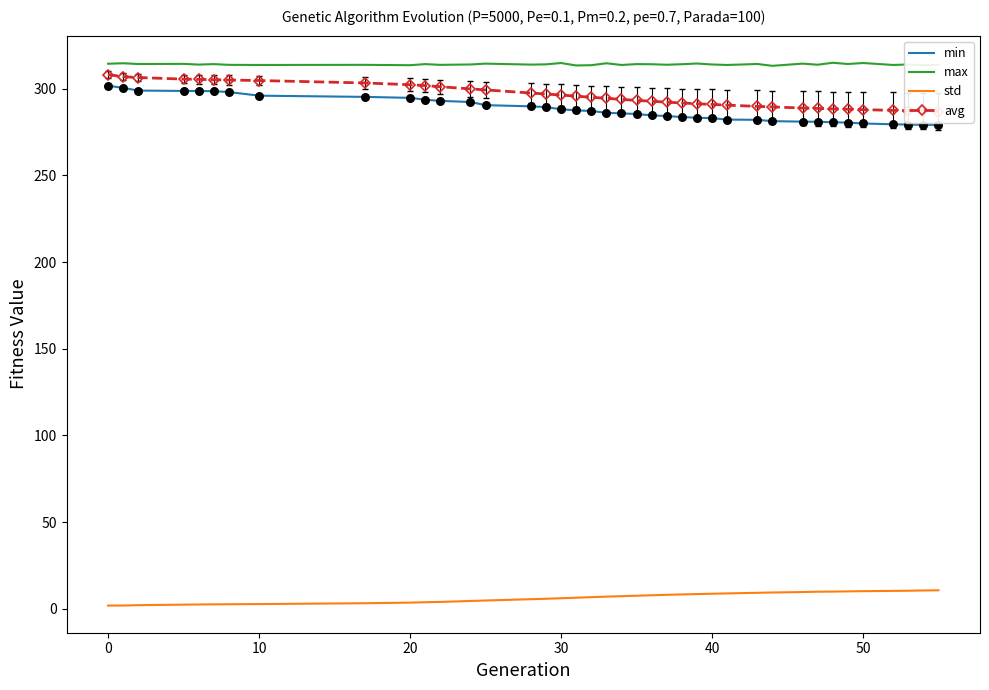

True or false: max has a value of 313.6 at 20.

True